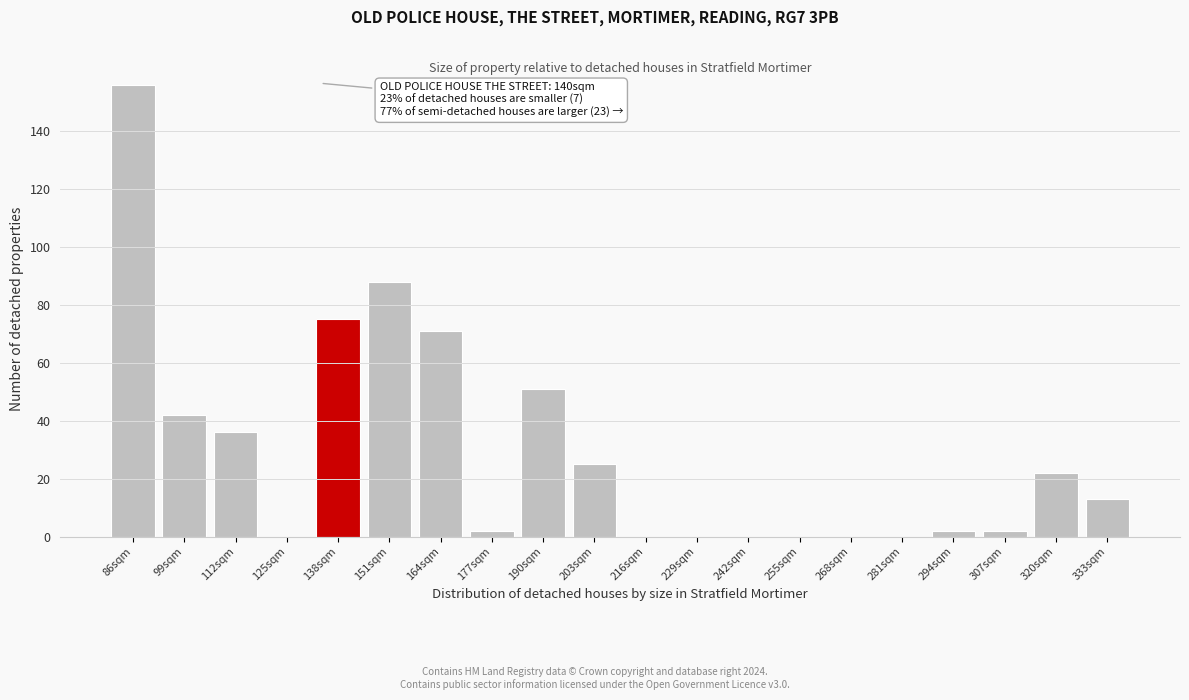

Reading left to right, list all the values displayed in this chart.

86sqm=156	99sqm=42	112sqm=36	125sqm=0	138sqm=75	151sqm=88	164sqm=71	177sqm=2	190sqm=51	203sqm=25	216sqm=0	229sqm=0	242sqm=0	255sqm=0	268sqm=0	281sqm=0	294sqm=2	307sqm=2	320sqm=22	333sqm=13